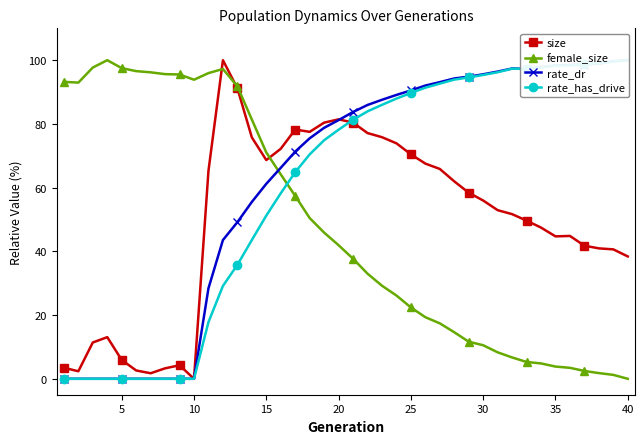

How many data points in female_size are above 41?

20